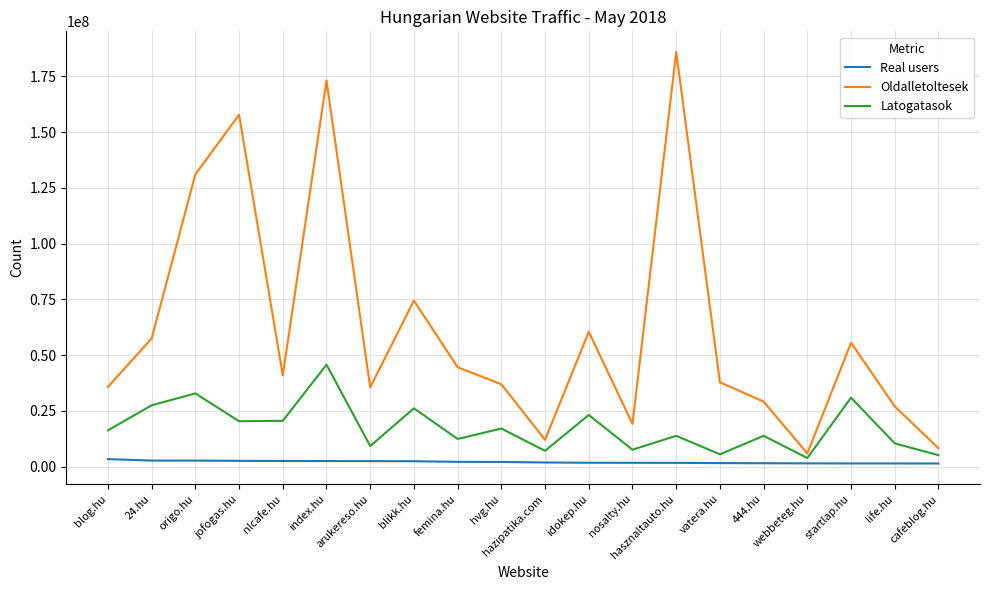

What is the maximum value for Latogatasok?

45725817